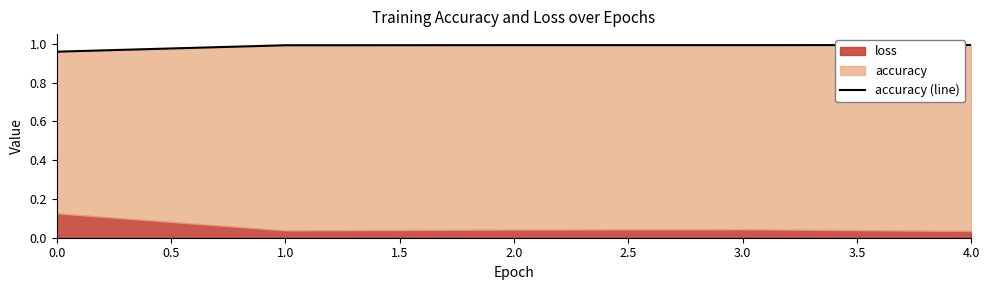

Which label corresponds to the largest value in the chart?

4.0